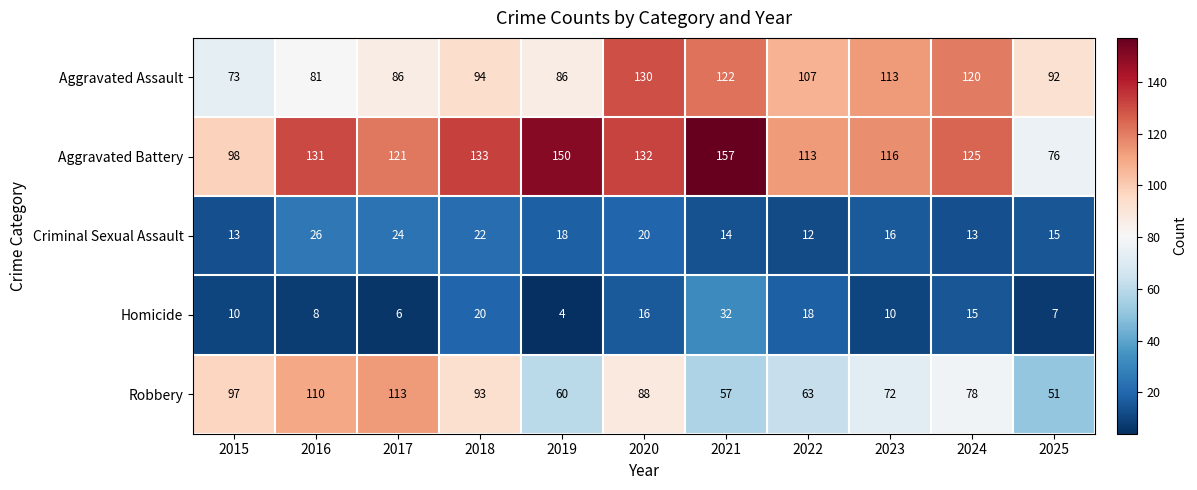

Where is Robbery nearest to the value 82?

2024